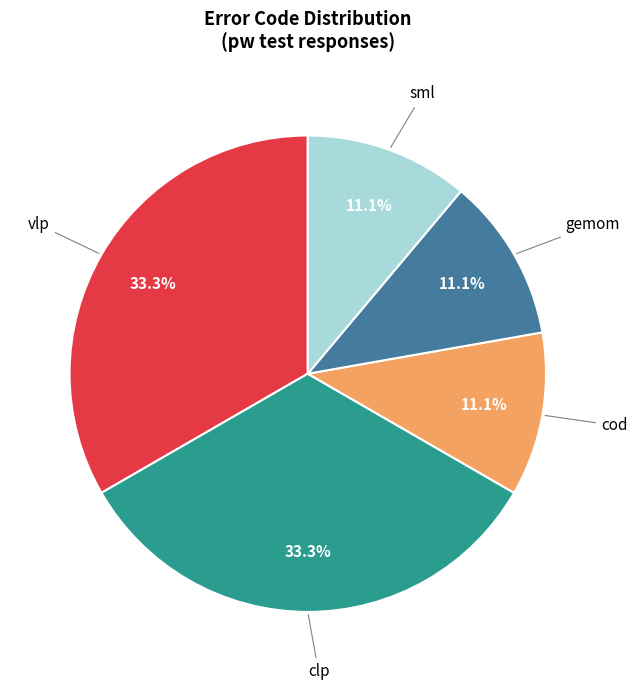

Which has a higher value, clp or gemom?

clp